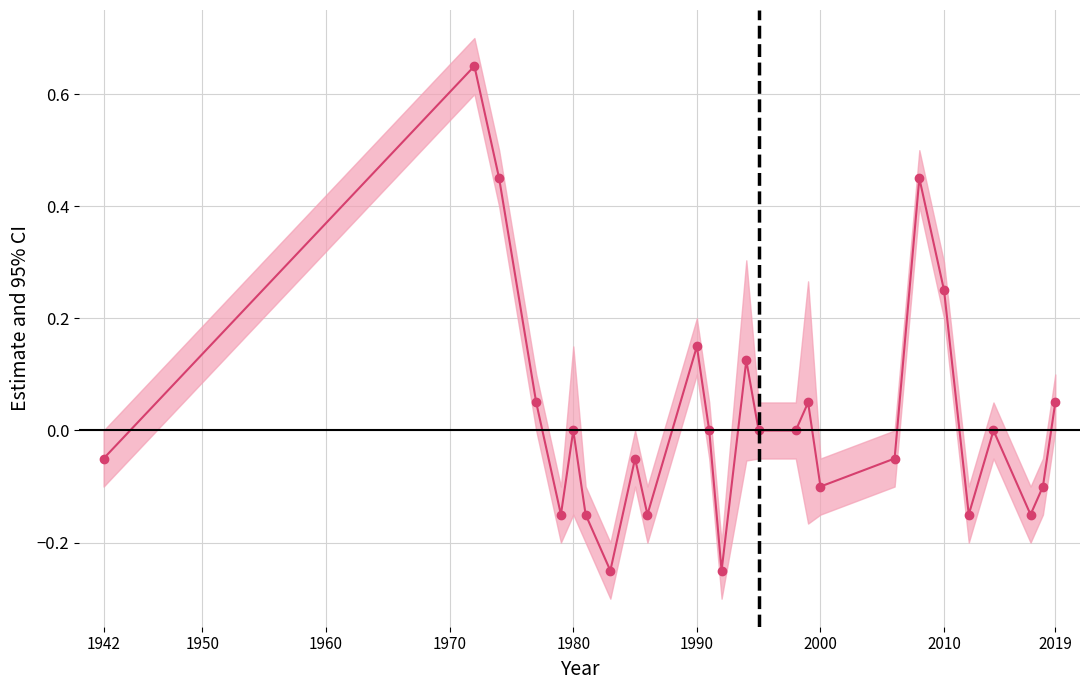

How many points are higher than both their immediate neighbors (excluding endpoints)?

8